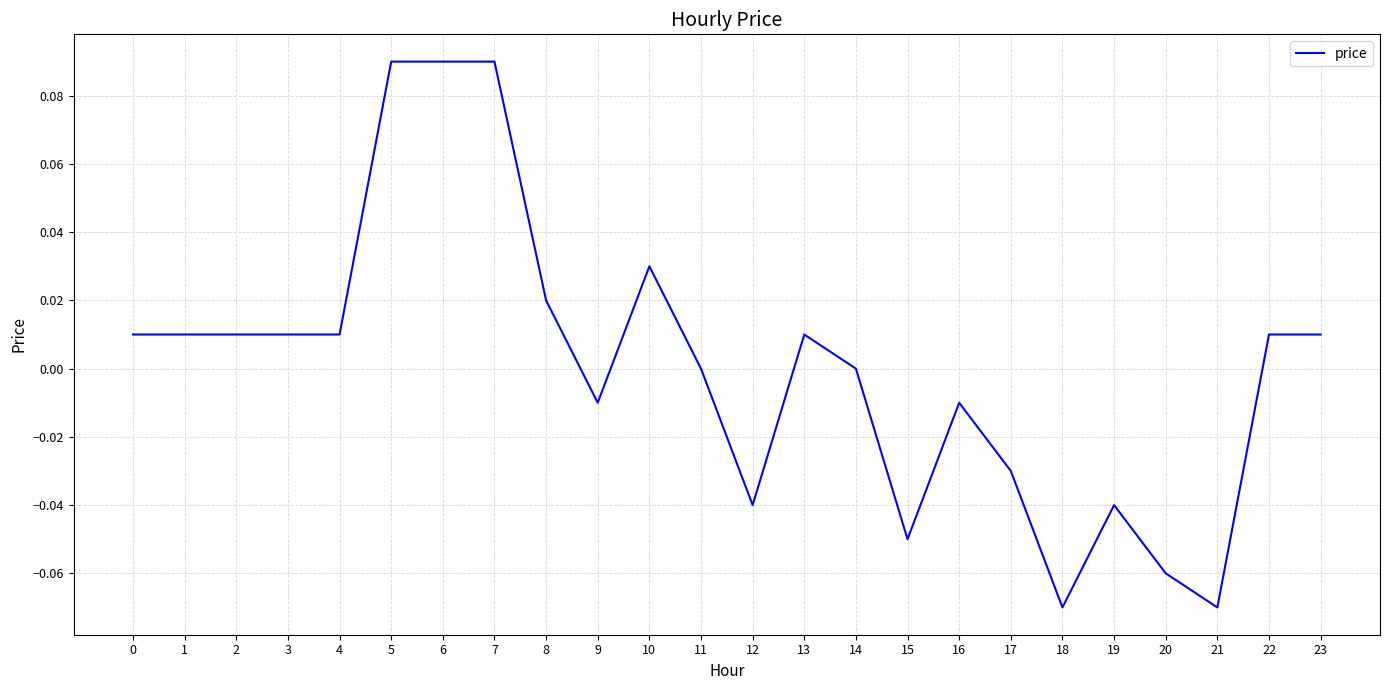

True or false: the data shows 0.0 at 23.

True